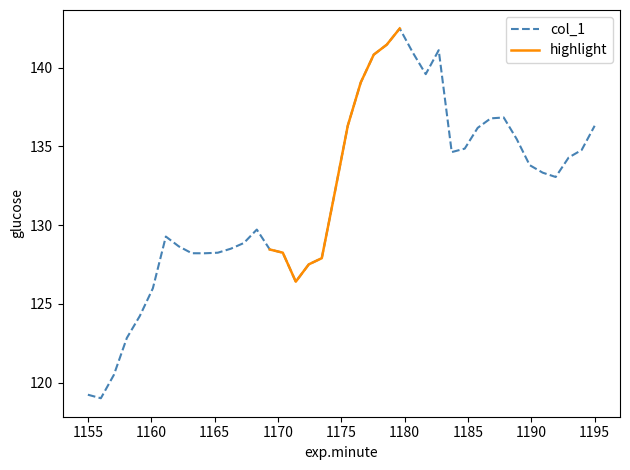

How many data points are less than 133?

20